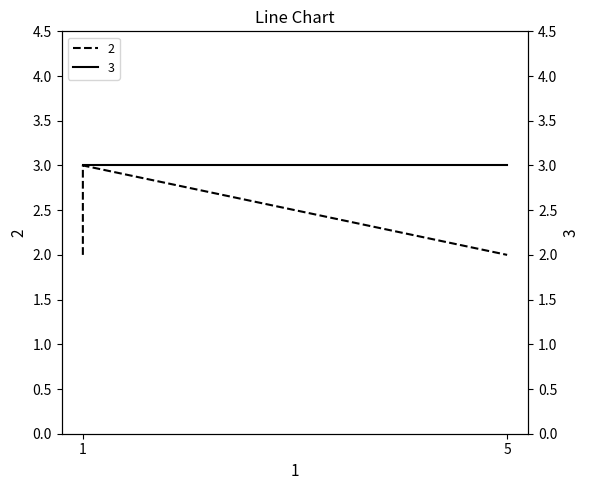

The value at 1 is 2. True or false?

True